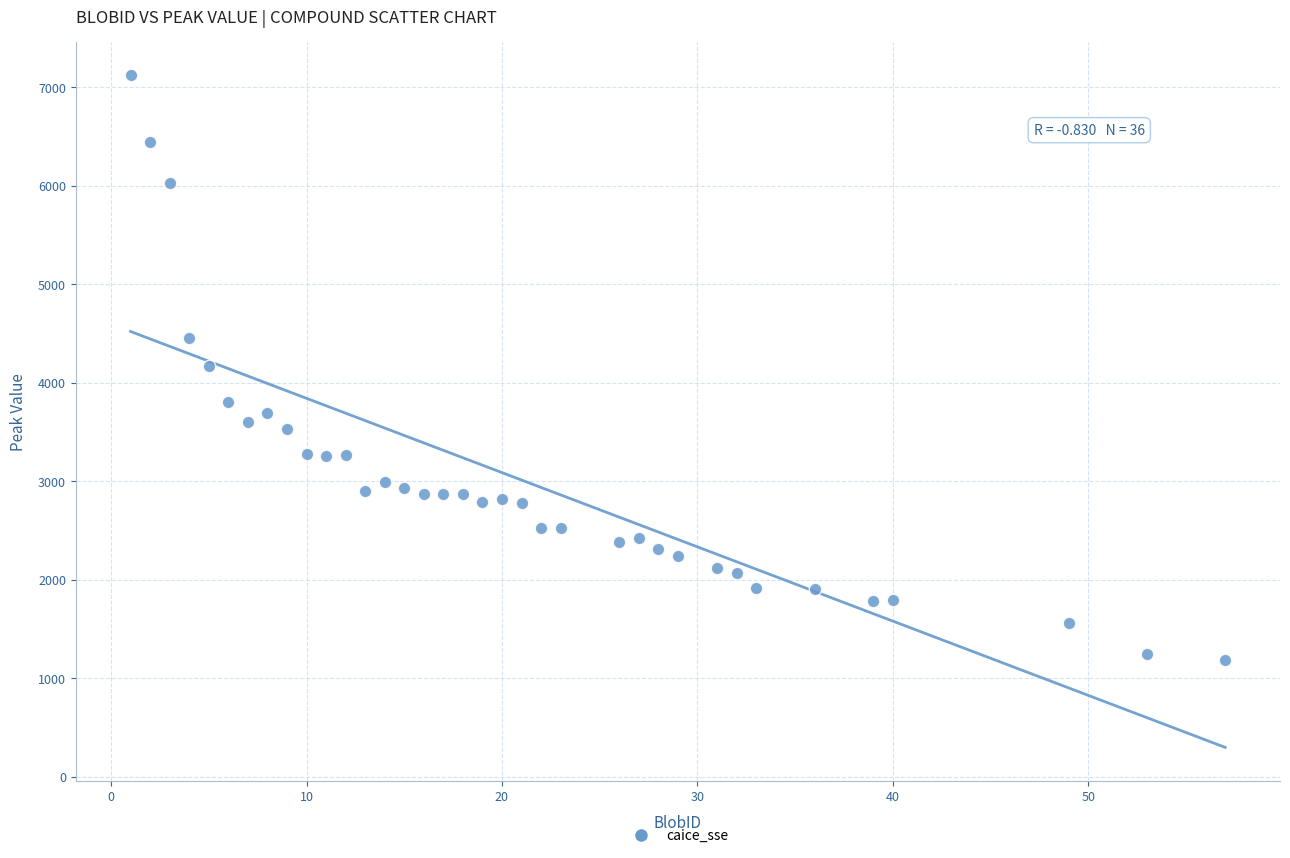

What is the range of X values (max minus min)?

56.0